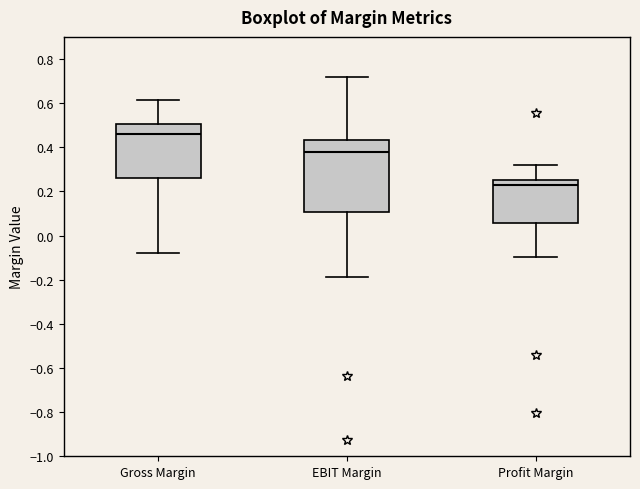

Which box has the highest median line?

Gross Margin